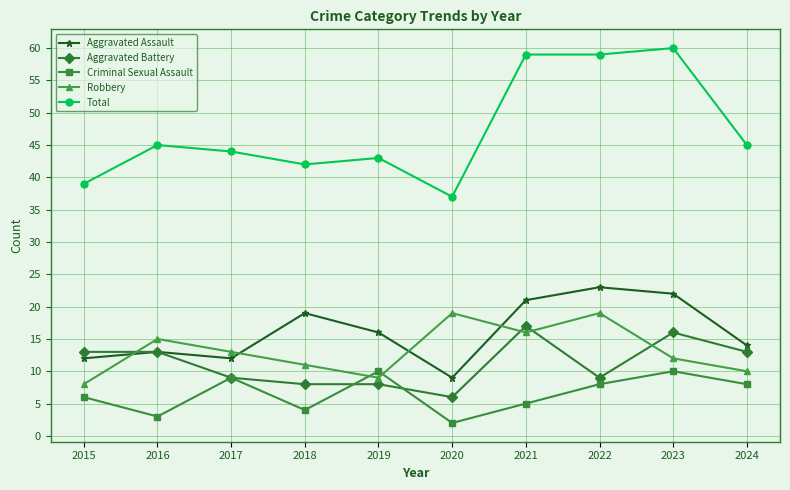

Reading right to left, transcribe all the data shown in this chart.

Aggravated Assault: 14	22	23	21	9	16	19	12	13	12
Aggravated Battery: 13	16	9	17	6	8	8	9	13	13
Criminal Sexual Assault: 8	10	8	5	2	10	4	9	3	6
Robbery: 10	12	19	16	19	9	11	13	15	8
Total: 45	60	59	59	37	43	42	44	45	39